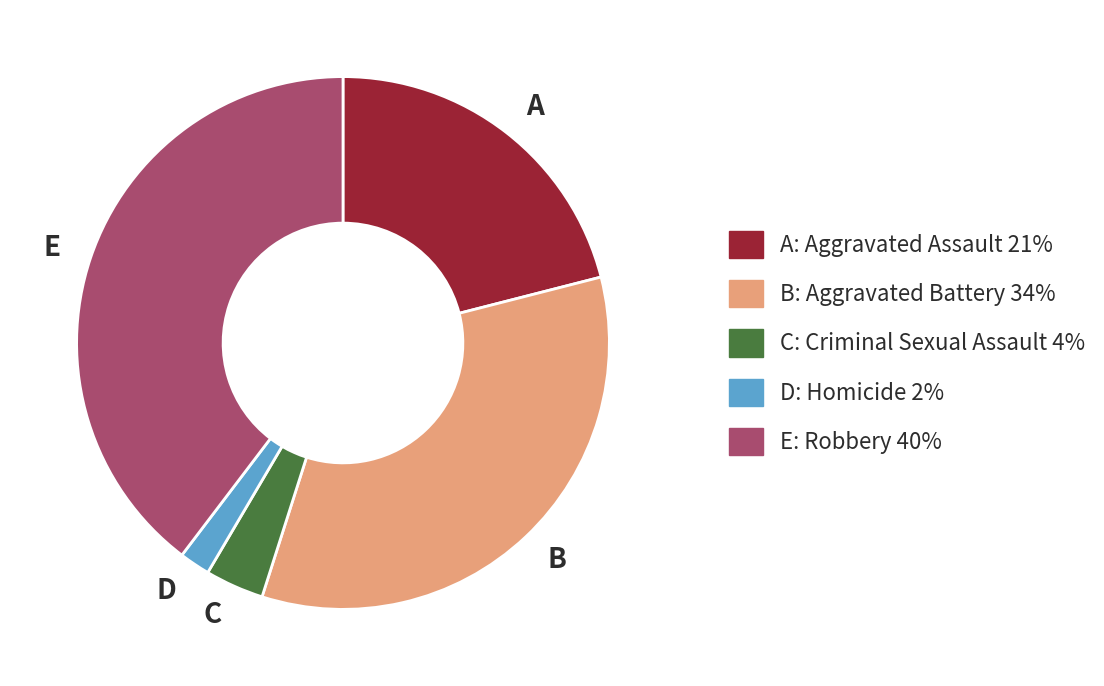

How many segments does this pie chart have?

5